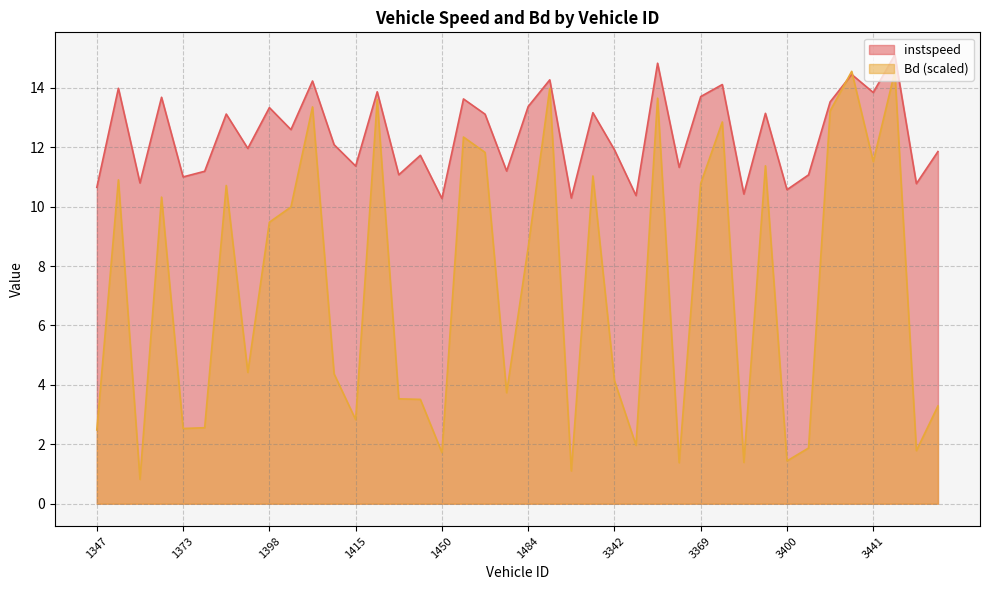

What is the difference between the highest and lowest values at 1415?

8.5